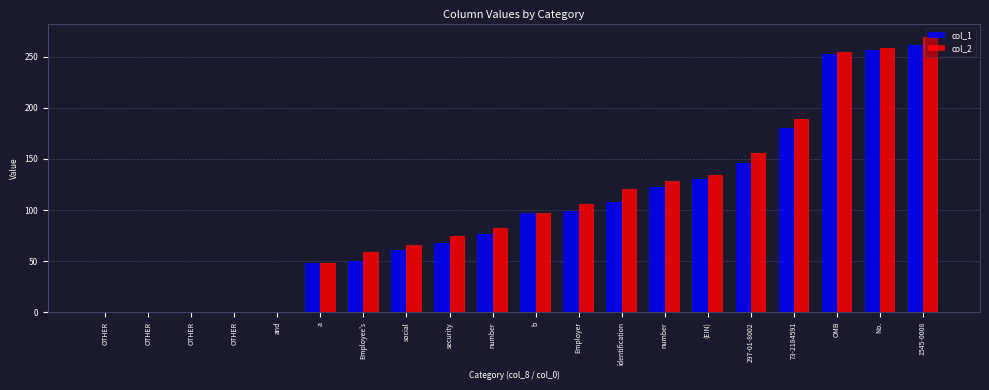

At OTHER, list the series in order from largest to smallest.

col_1, col_2